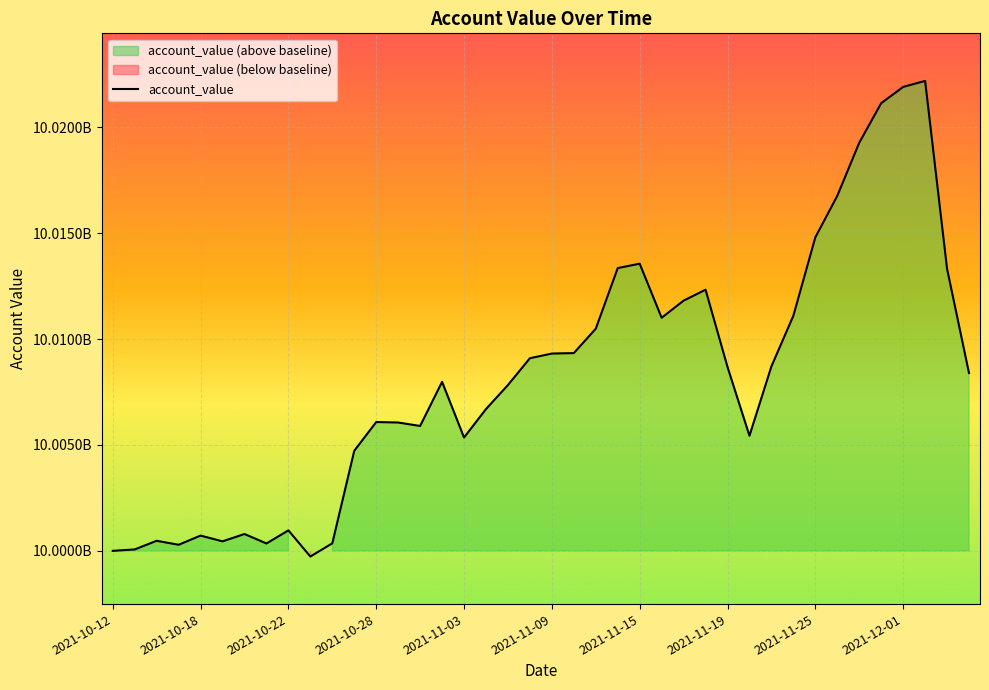

Count the number of data series in this chart.

1